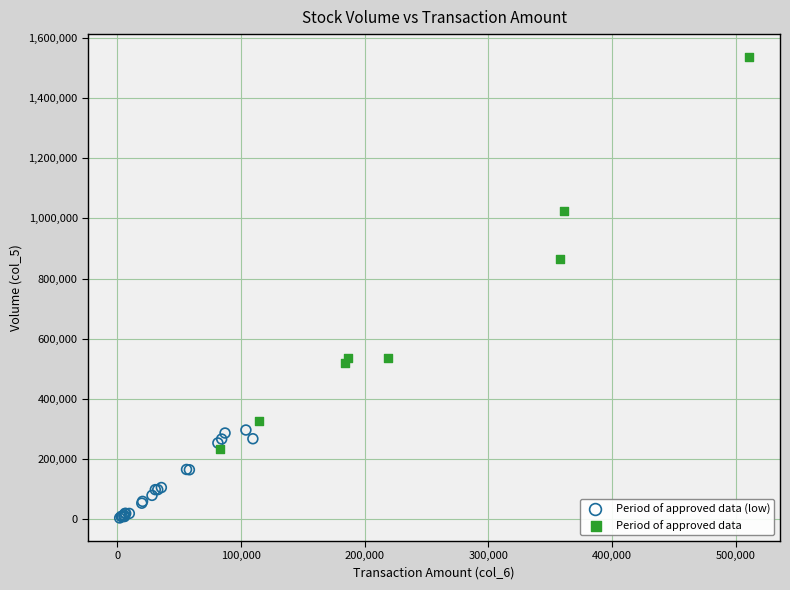

Which series reaches the minimum Y coordinate?

Period of approved data (low)